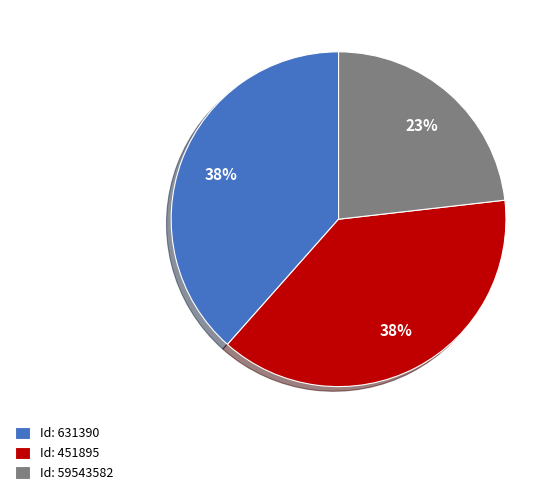

Is there any slice that represents more than half of the pie?

No